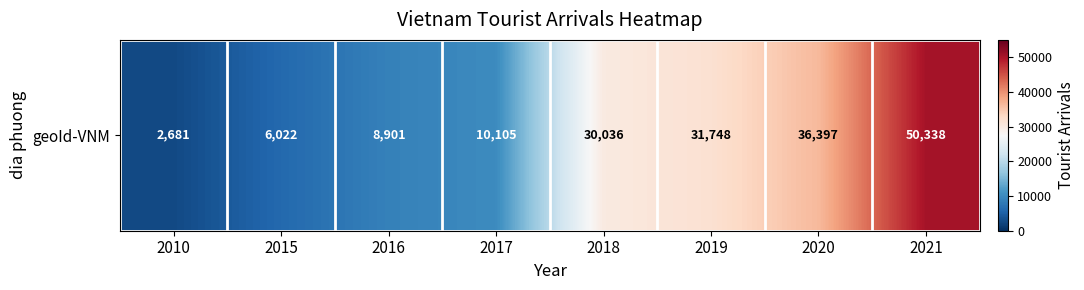

Where is the data nearest to the value 26509?

2018